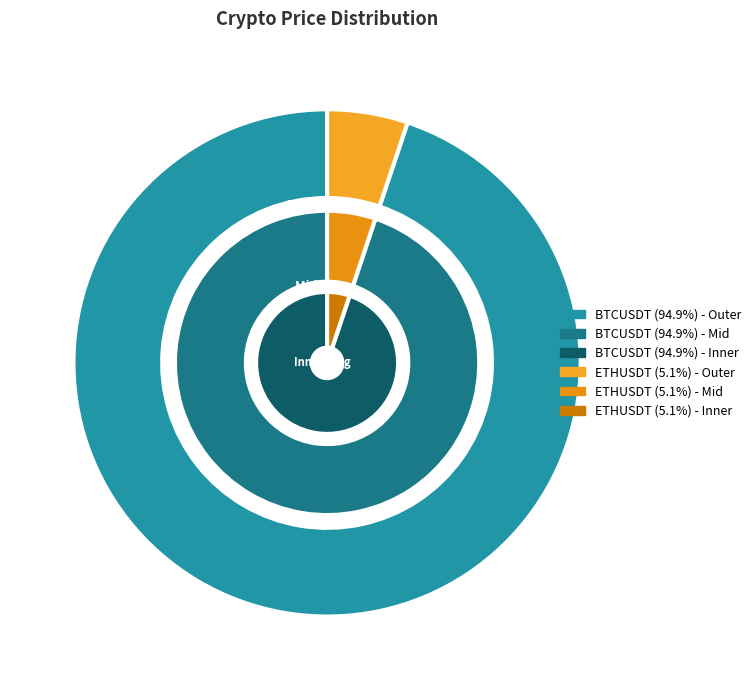

To the nearest percent, what portion does ETHUSDT represent?

5%